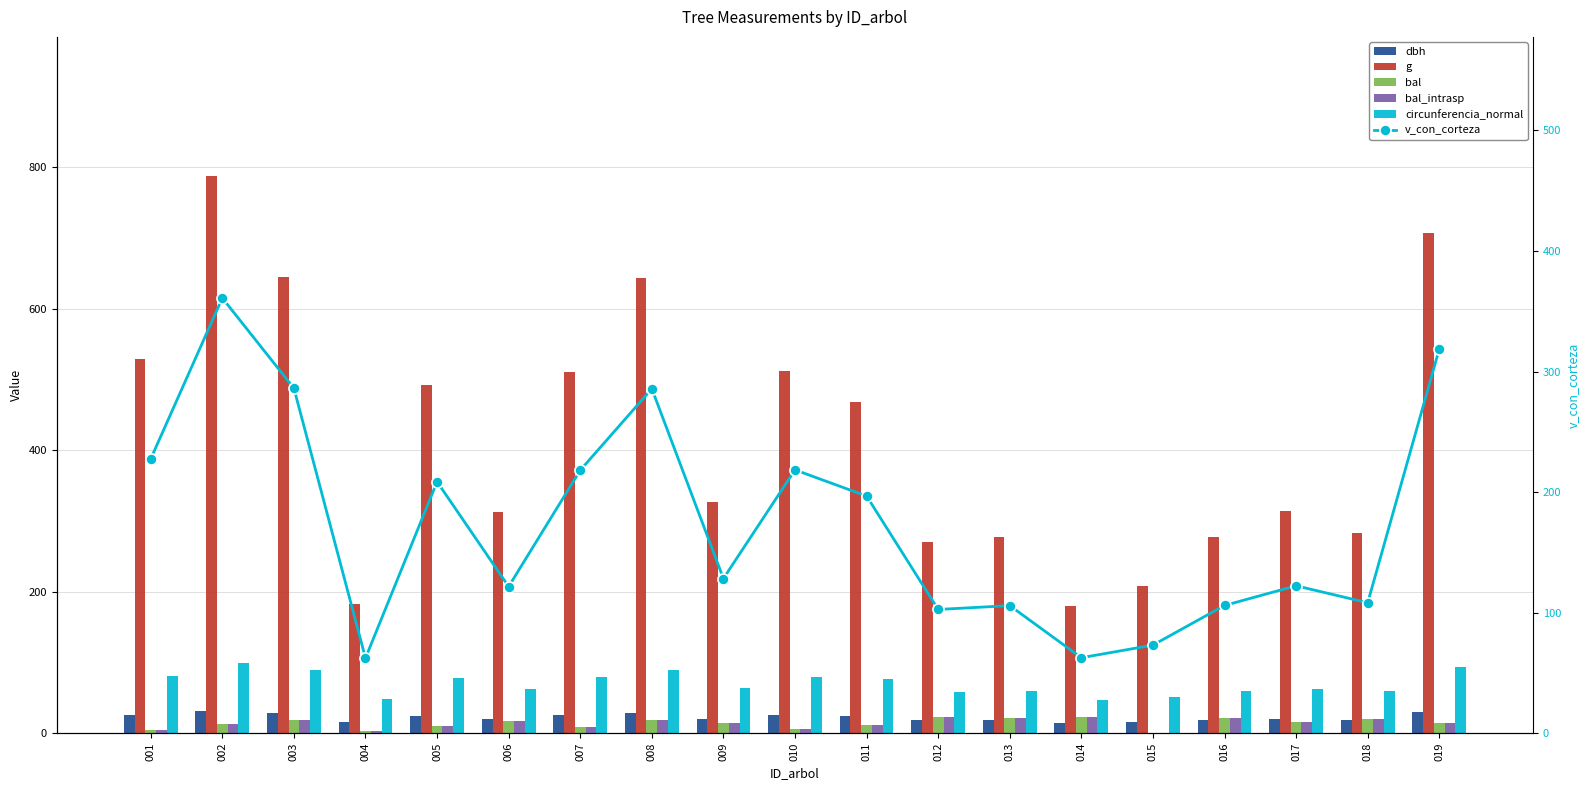

What is the greatest value displayed?

787.5